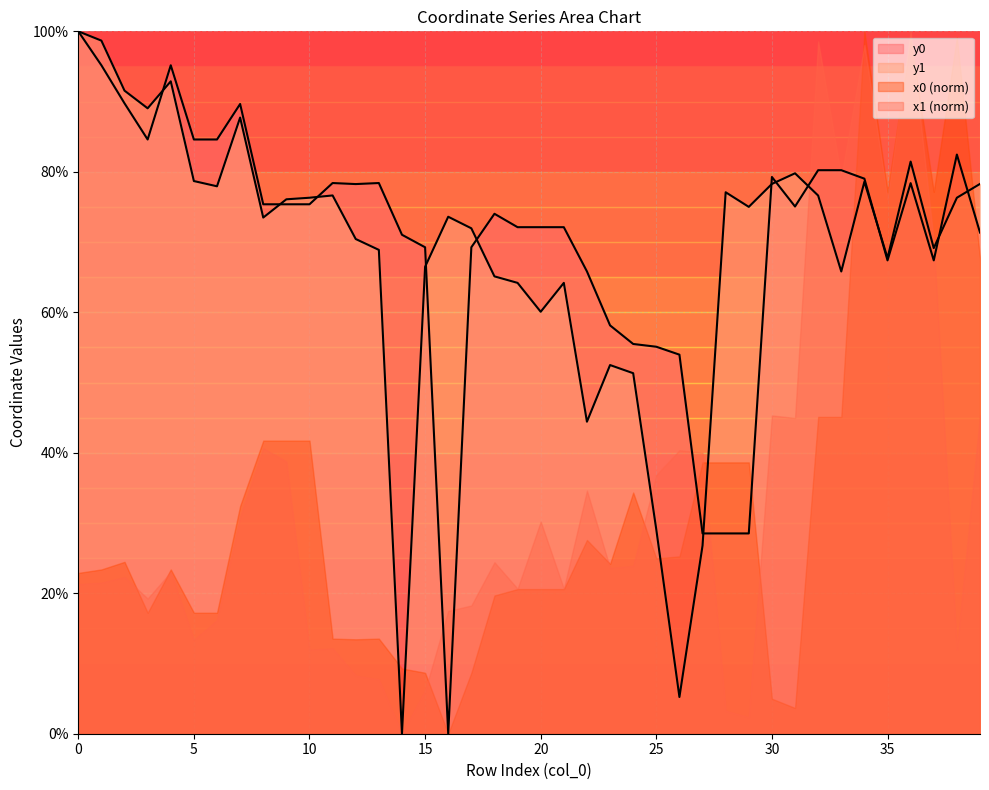

What is the highest value of the y1 series?

100.0